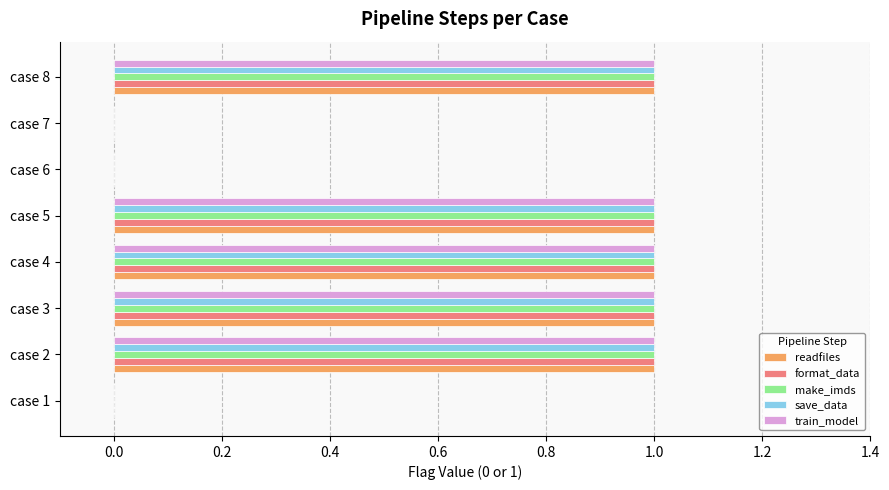

What are all the series names shown in the legend?

readfiles, format_data, make_imds, save_data, train_model